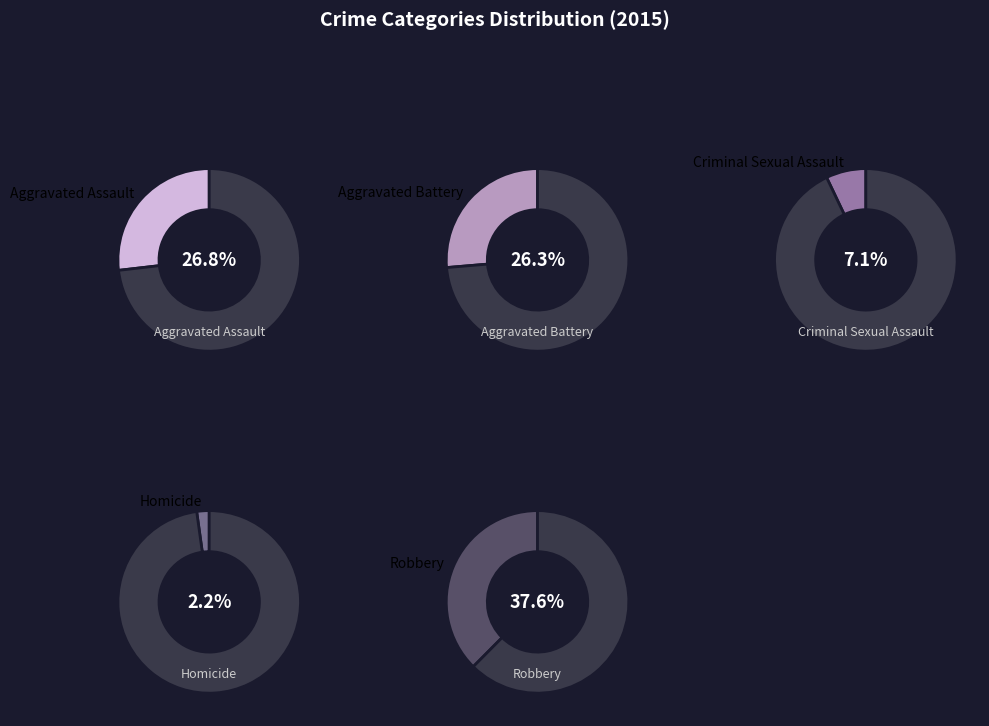

How many segments does this pie chart have?

5